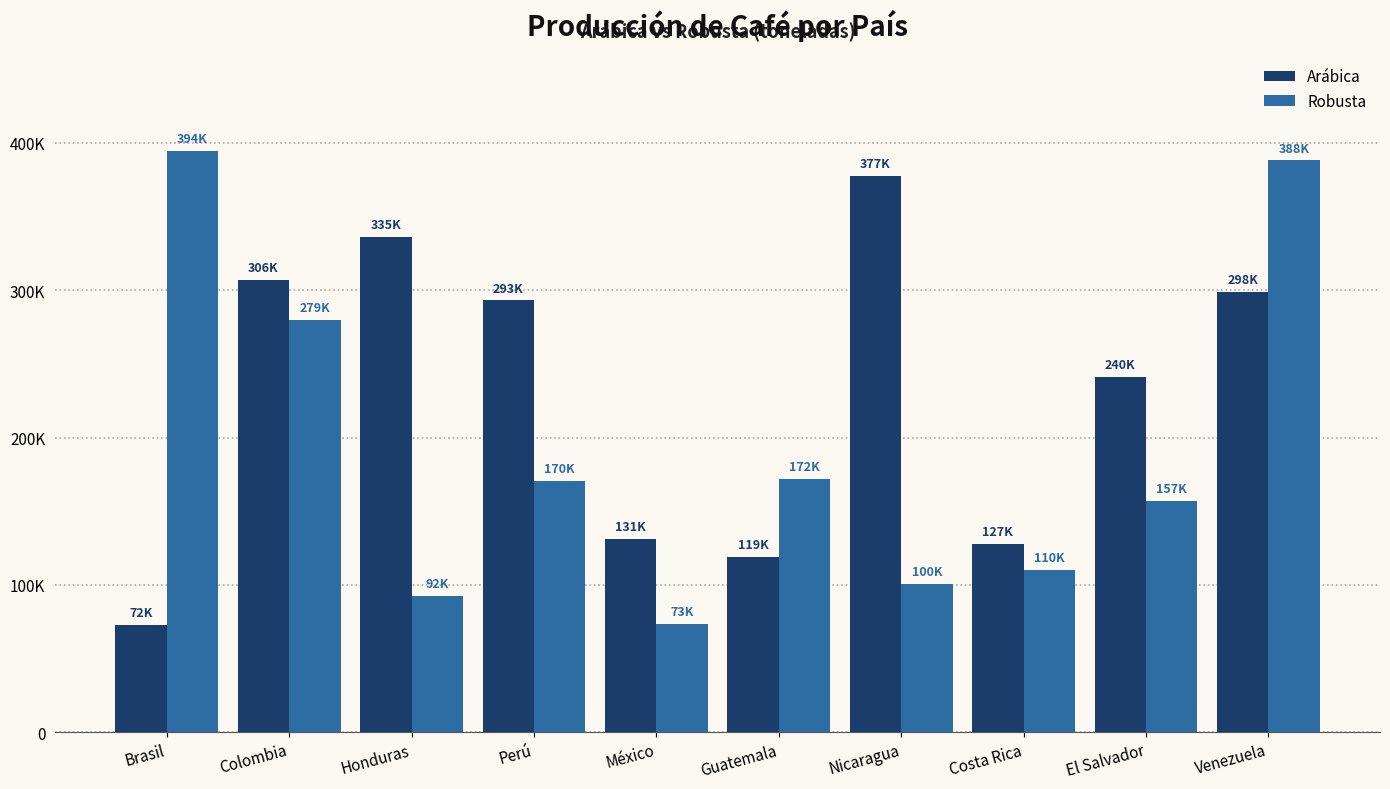

At how many categories does at least one series exceed 367885?

3